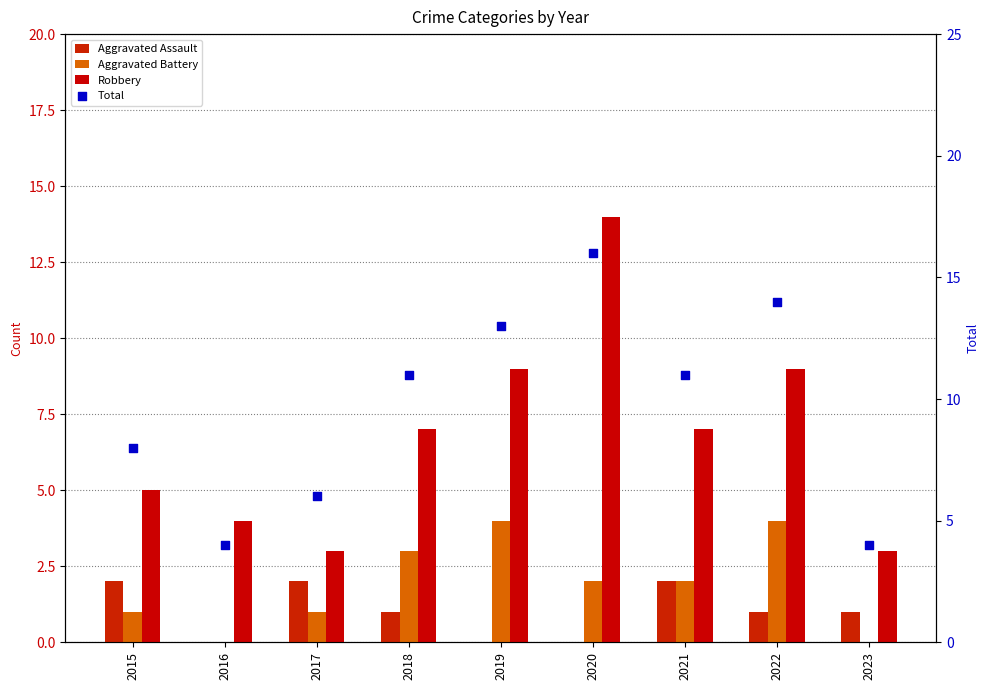

Which series has the widest spread of Y values?

Total